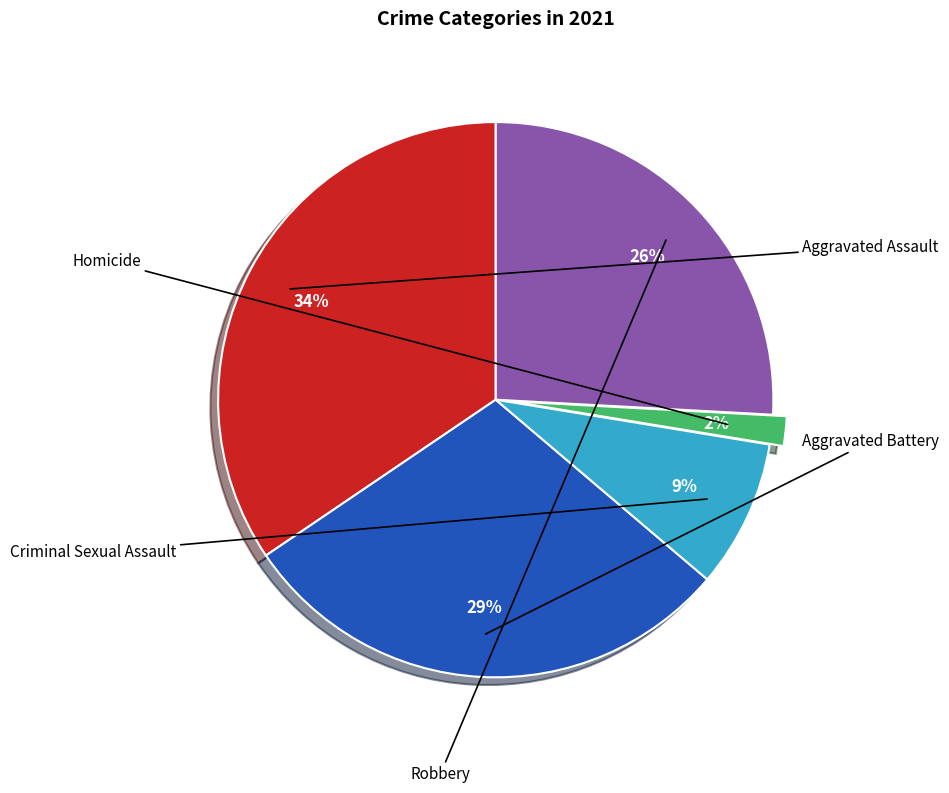

To the nearest percent, what portion does Aggravated Battery represent?

29%